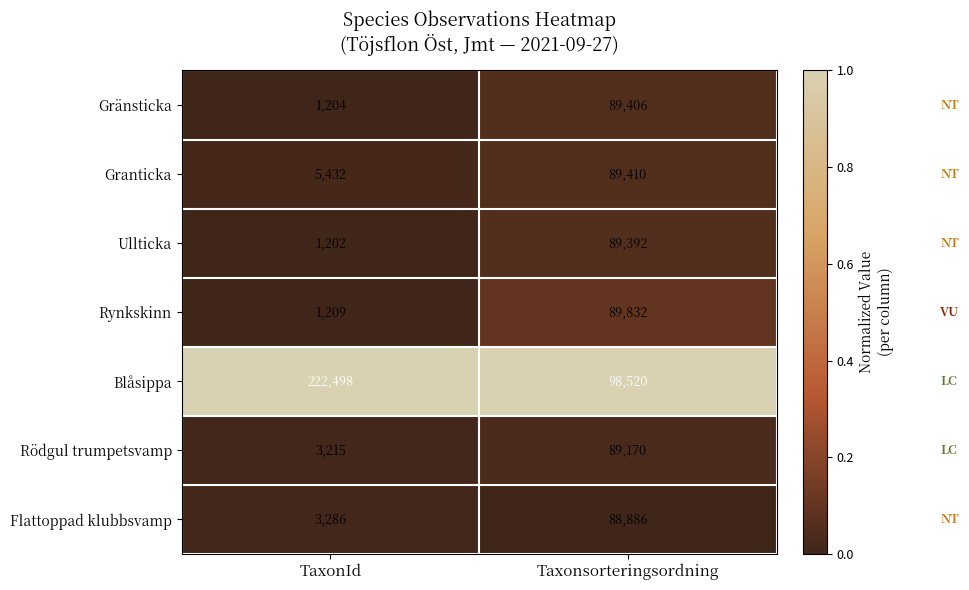

How many distinct data groups are displayed?

7